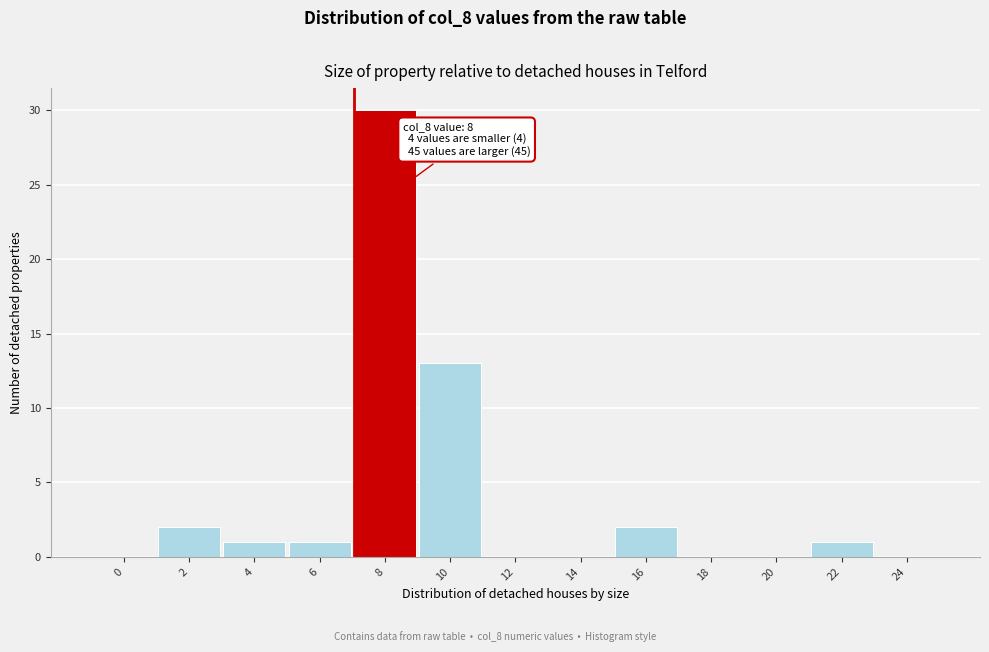

Reading left to right, transcribe all the data shown in this chart.

0=0	2=2	4=1	6=1	8=30	10=13	12=0	14=0	16=2	18=0	20=0	22=1	24=0